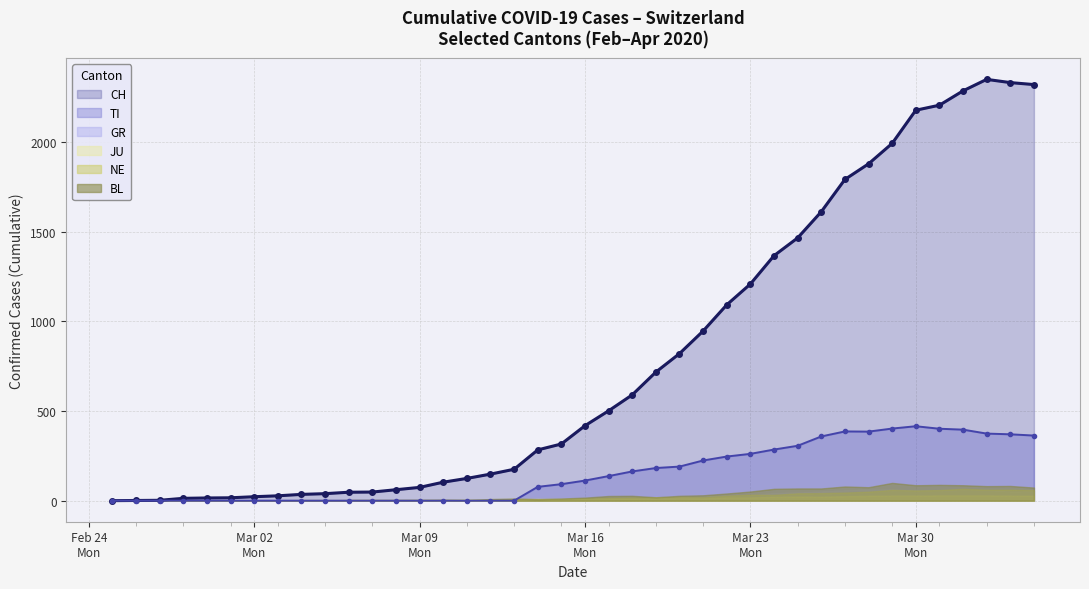

What is the total value across all series at 28?

1814